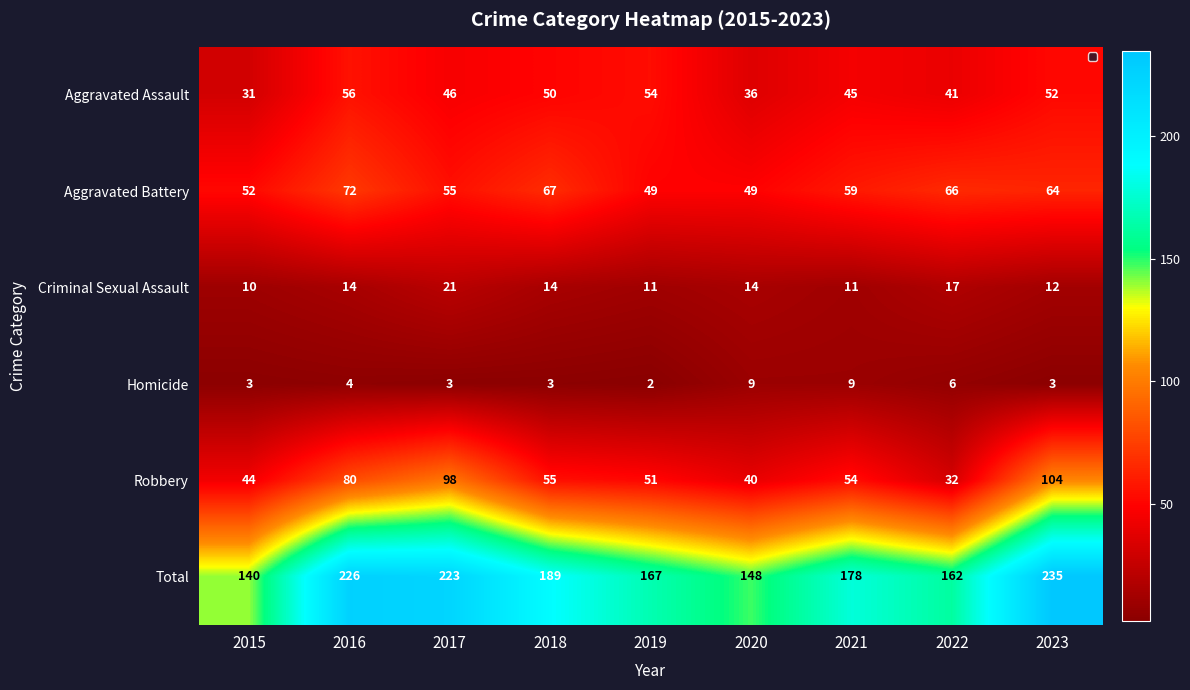

What value does the Robbery series have at 2023?

104